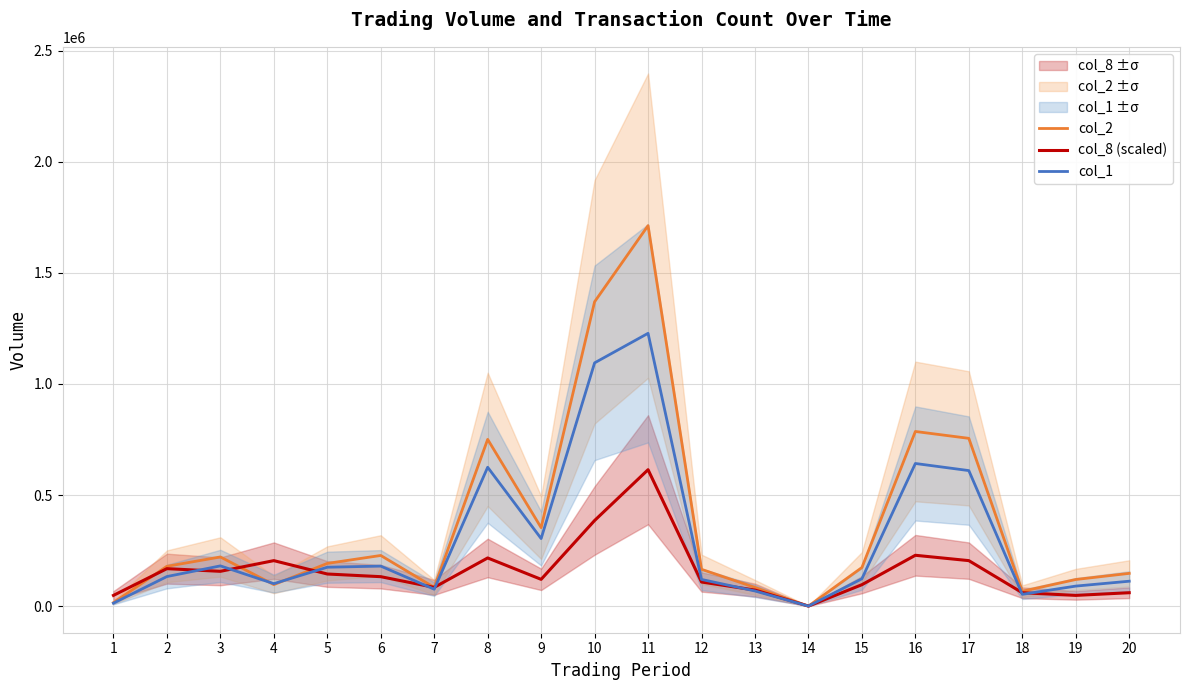

Where do col_1 and col_8 (scaled) first cross each other?

2 and 3